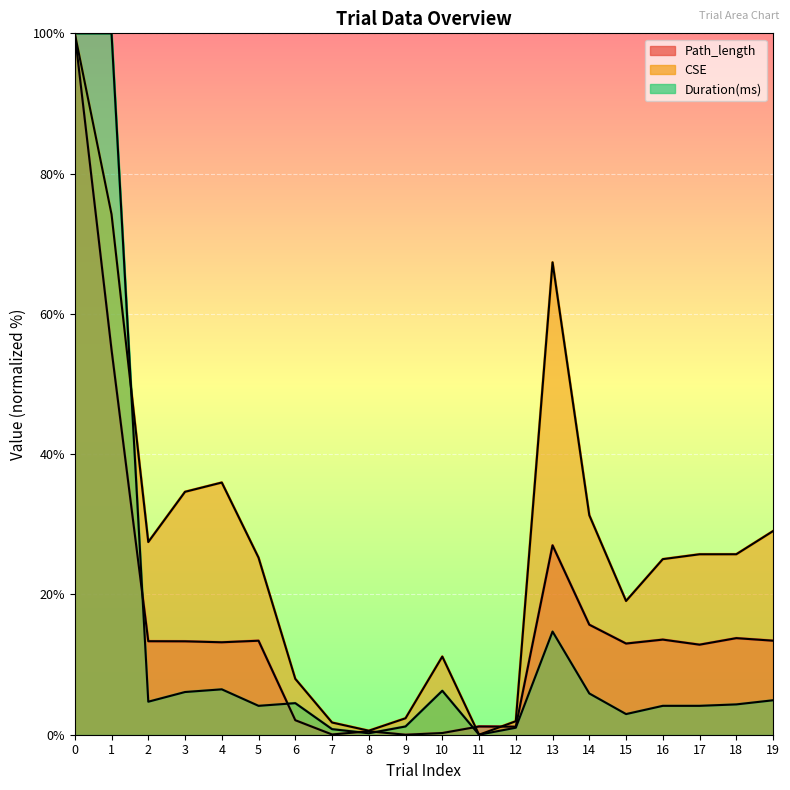

How many data points in Duration(ms) are less than 4?

6